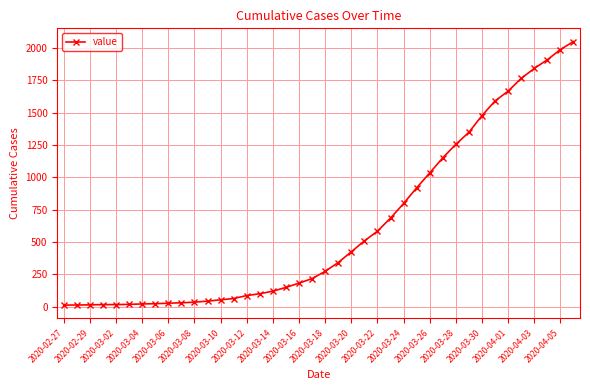

What is the greatest value displayed?

2049